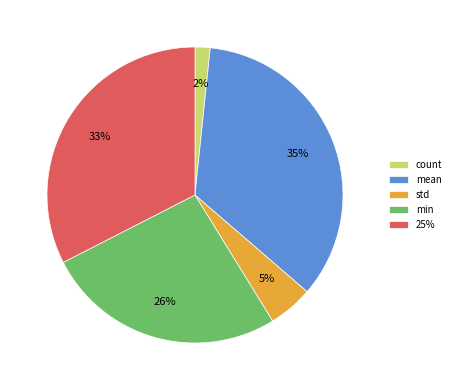

To the nearest percent, what is the difference between the std and min slice percentages?

21%